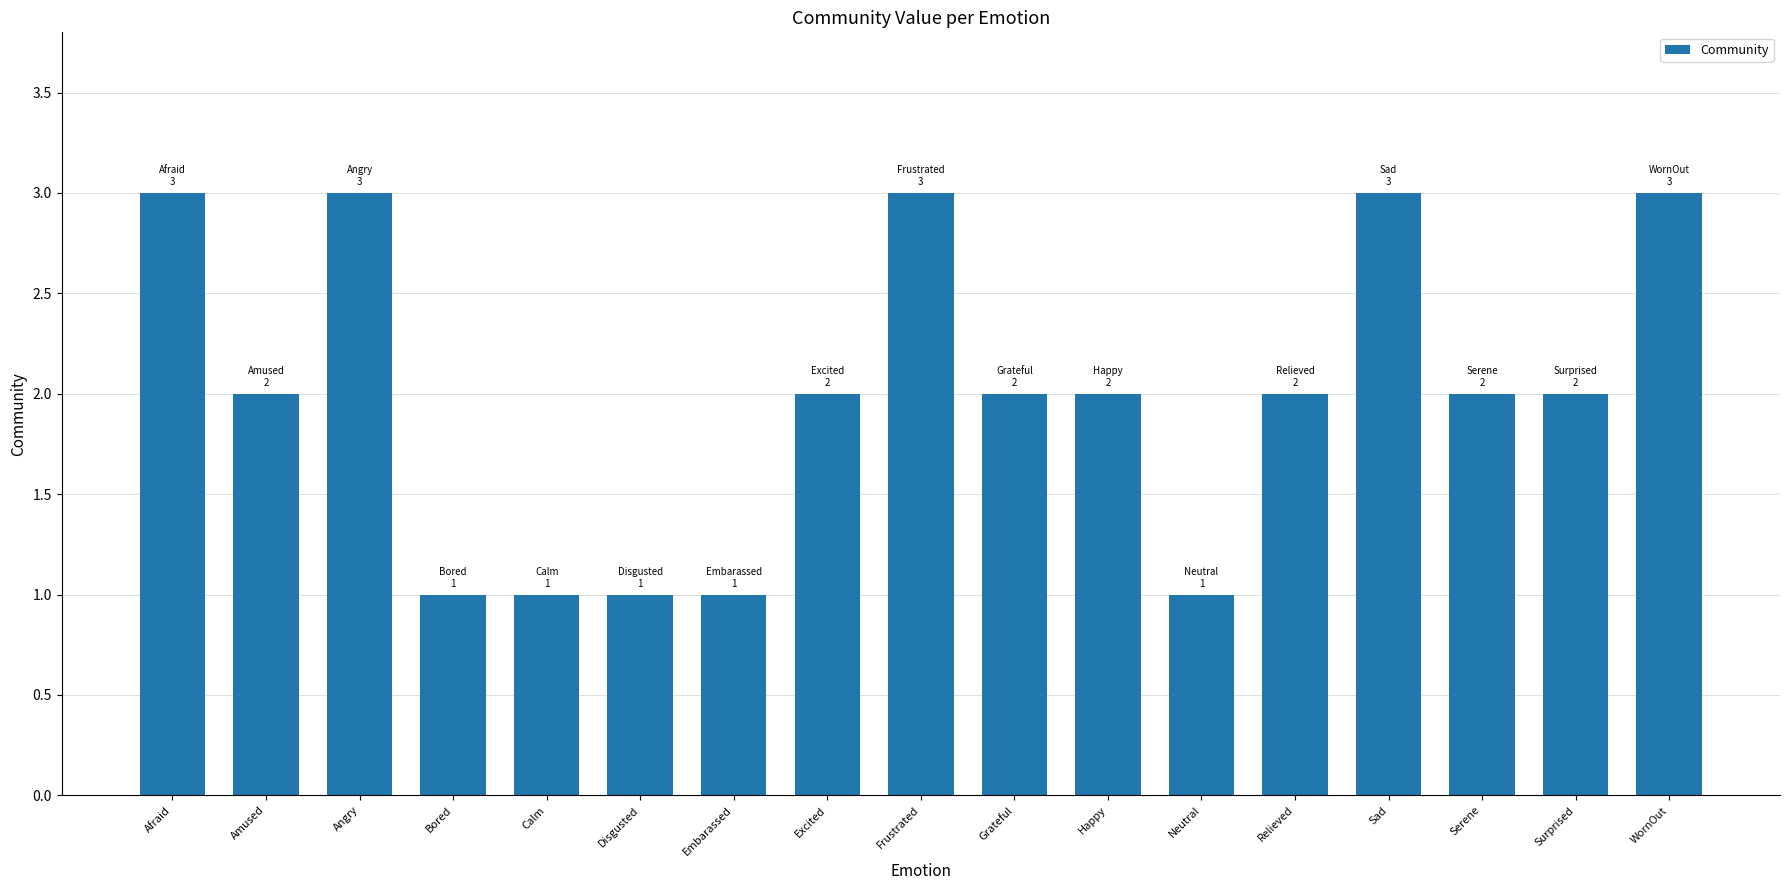

What is the average value?

2